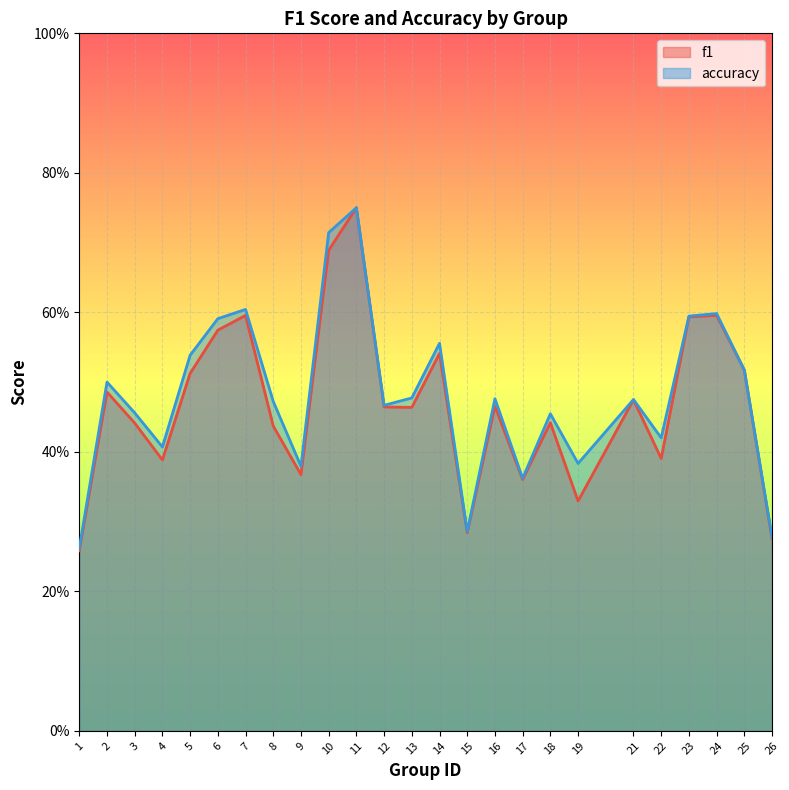

Where is the first local minimum for f1?

4